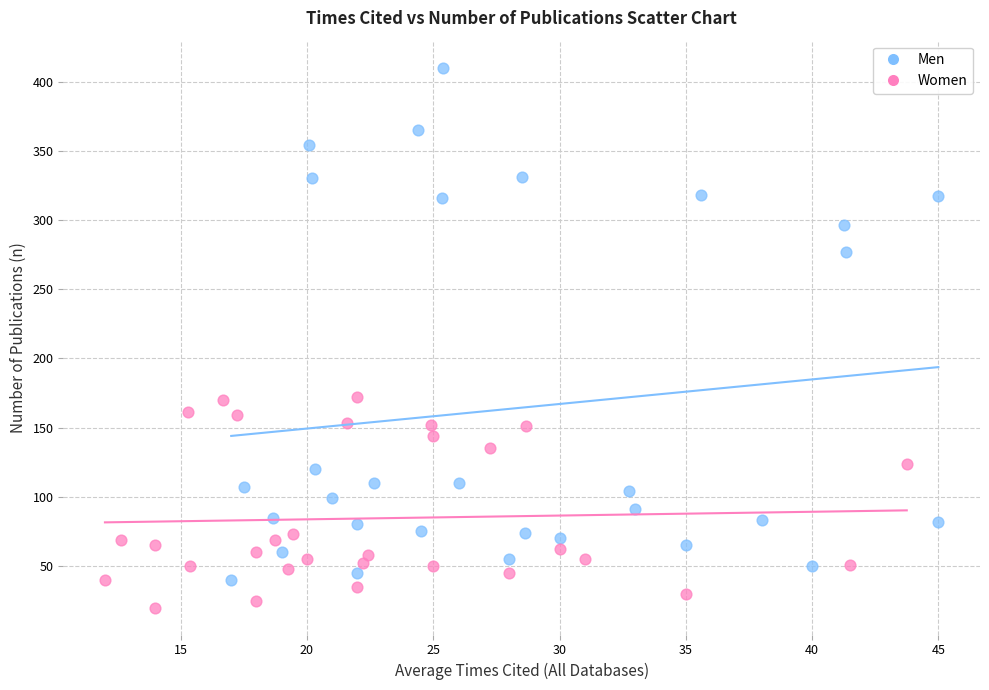

What are all the series names shown in the legend?

Men, Women